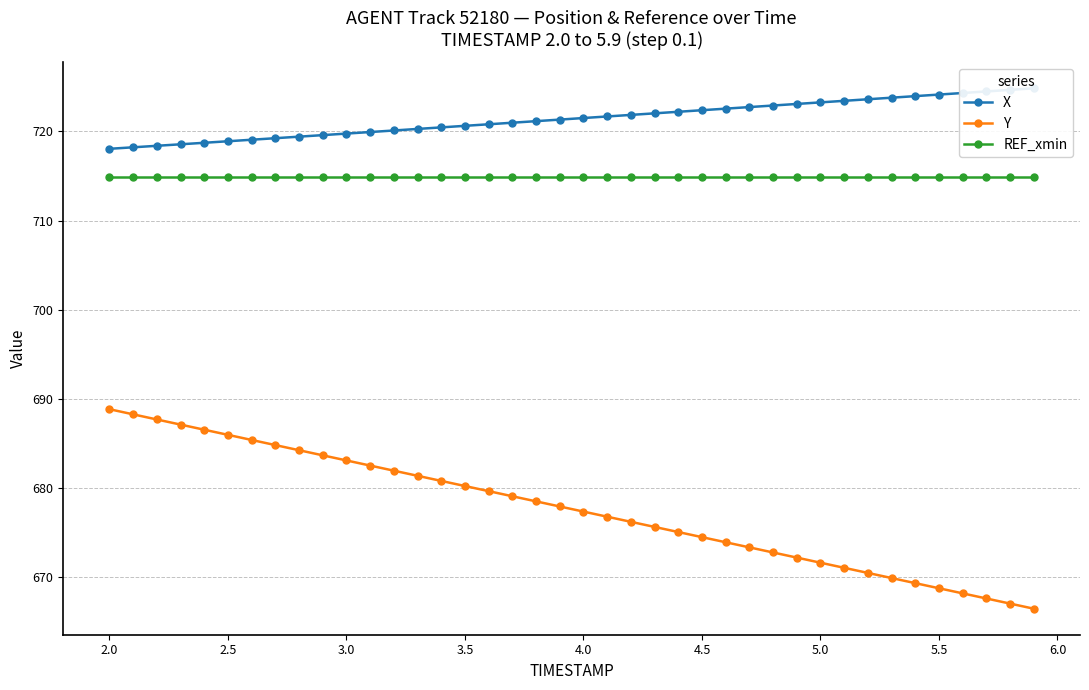

How many distinct data groups are displayed?

3